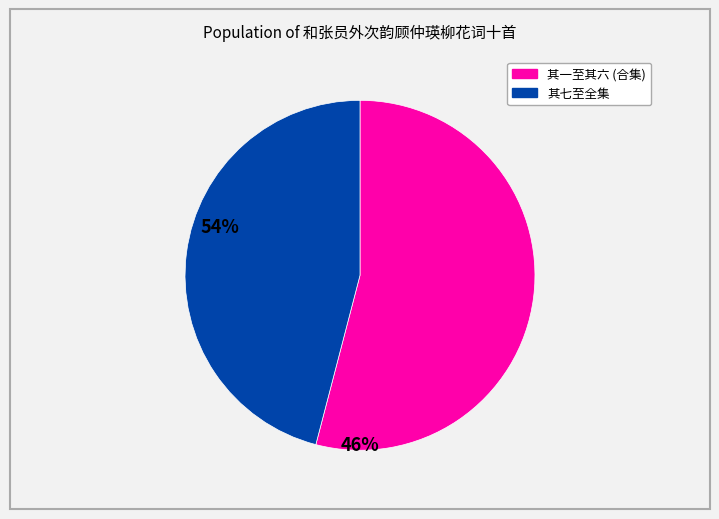

Which slice represents more than half of the pie?

其一至其六 (合集)